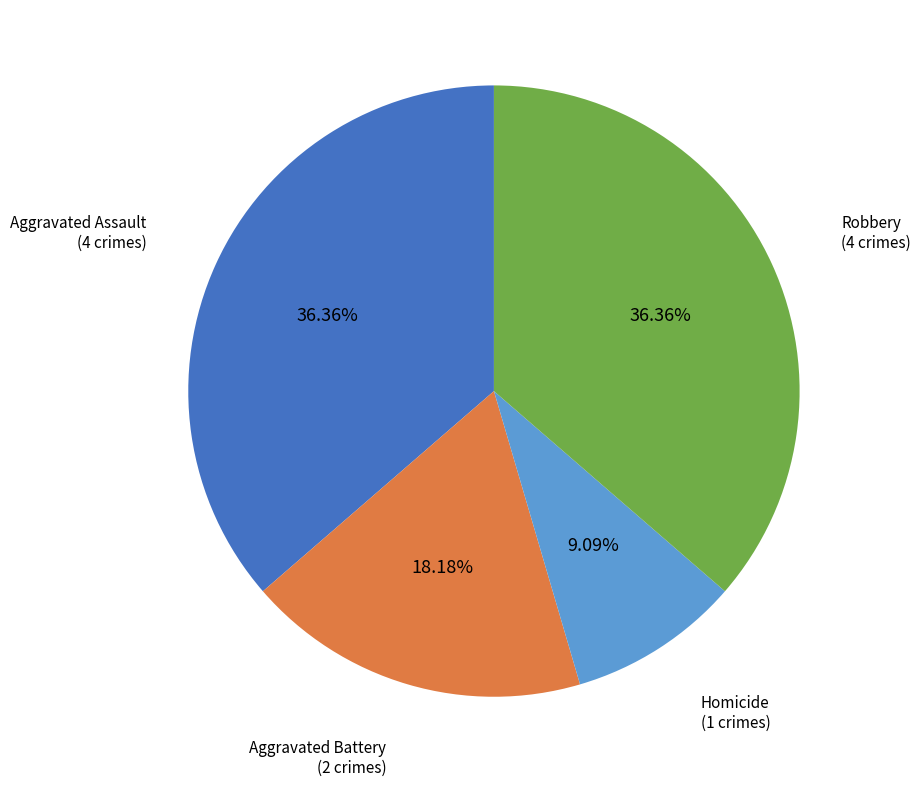

To the nearest percent, what is the difference between the largest and smallest slice percentages?

27%